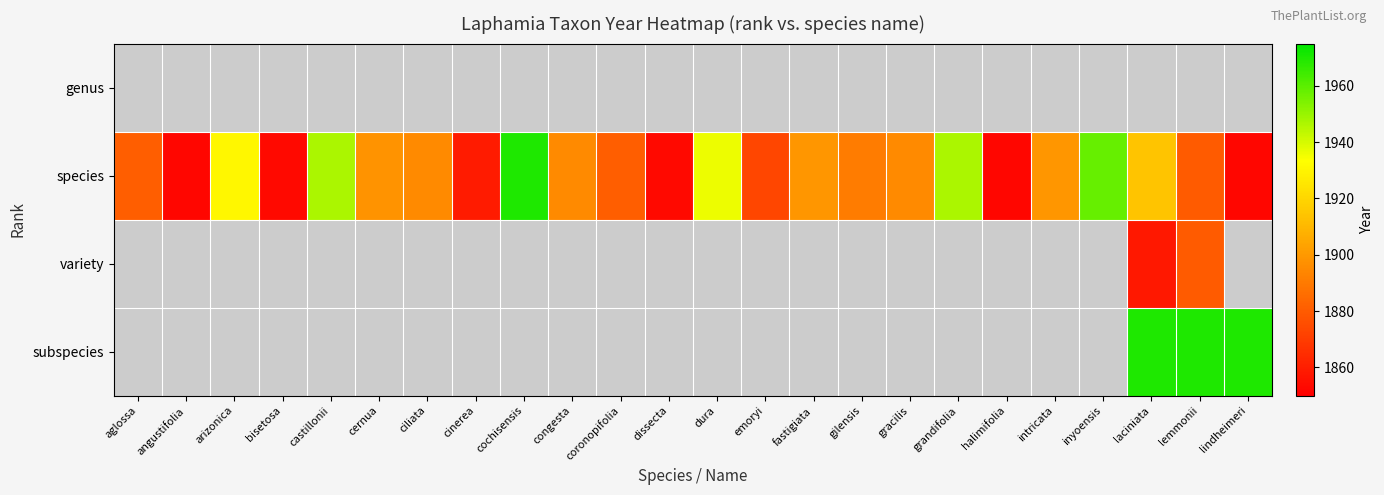

Reading left to right, extract all data points from this chart.

genus: aglossa=0	angustifolia=0	arizonica=0	bisetosa=0	castillonii=0	cernua=0	ciliata=0	cinerea=0	cochisensis=0	congesta=0	coronopifolia=0	dissecta=0	dura=0	emoryi=0	fastigiata=0	gilensis=0	gracilis=0	grandifolia=0	halimifolia=0	intricata=0	inyoensis=0	laciniata=0	lemmonii=0	lindheimeri=0
species: aglossa=1881	angustifolia=1852	arizonica=1931	bisetosa=1853	castillonii=1947	cernua=1898	ciliata=1895	cinerea=1859	cochisensis=1970	congesta=1895	coronopifolia=1881	dissecta=1853	dura=1936	emoryi=1873	fastigiata=1899	gilensis=1891	gracilis=1895	grandifolia=1947	halimifolia=1852	intricata=1899	inyoensis=1958	laciniata=1914	lemmonii=1880	lindheimeri=1852
variety: aglossa=0	angustifolia=0	arizonica=0	bisetosa=0	castillonii=0	cernua=0	ciliata=0	cinerea=0	cochisensis=0	congesta=0	coronopifolia=0	dissecta=0	dura=0	emoryi=0	fastigiata=0	gilensis=0	gracilis=0	grandifolia=0	halimifolia=0	intricata=0	inyoensis=0	laciniata=1858	lemmonii=1880	lindheimeri=0
subspecies: aglossa=0	angustifolia=0	arizonica=0	bisetosa=0	castillonii=0	cernua=0	ciliata=0	cinerea=0	cochisensis=0	congesta=0	coronopifolia=0	dissecta=0	dura=0	emoryi=0	fastigiata=0	gilensis=0	gracilis=0	grandifolia=0	halimifolia=0	intricata=0	inyoensis=0	laciniata=1970	lemmonii=1970	lindheimeri=1970